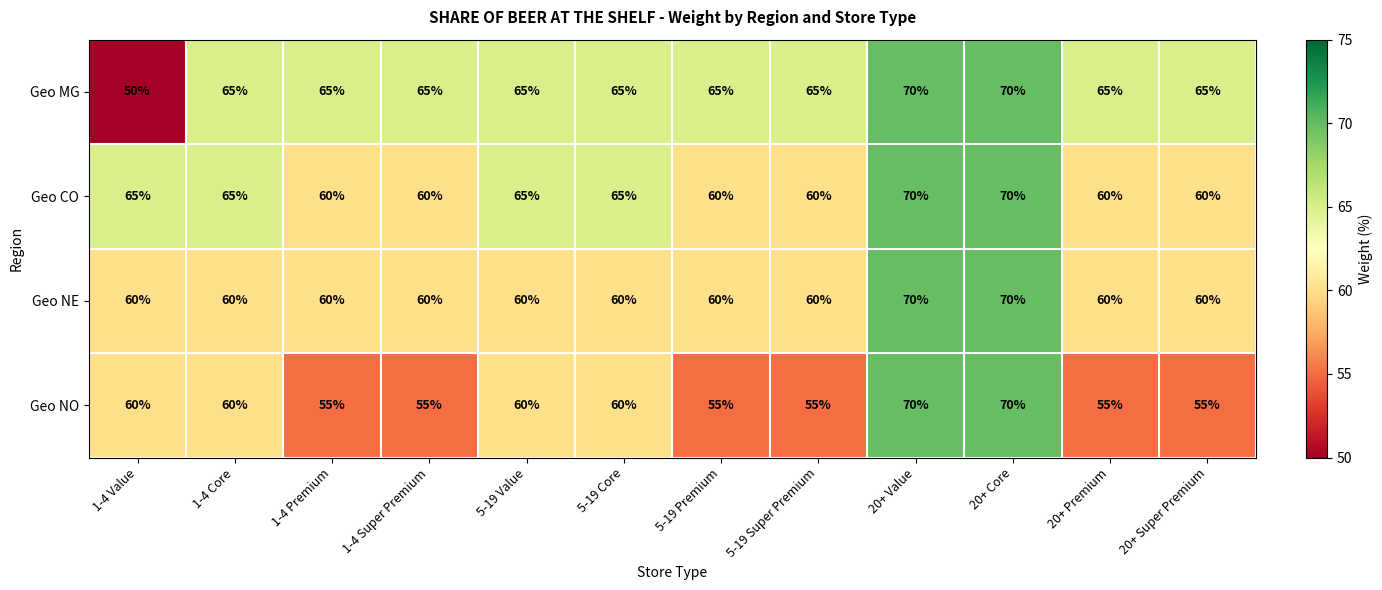

Which series has the widest spread of values?

Geo MG